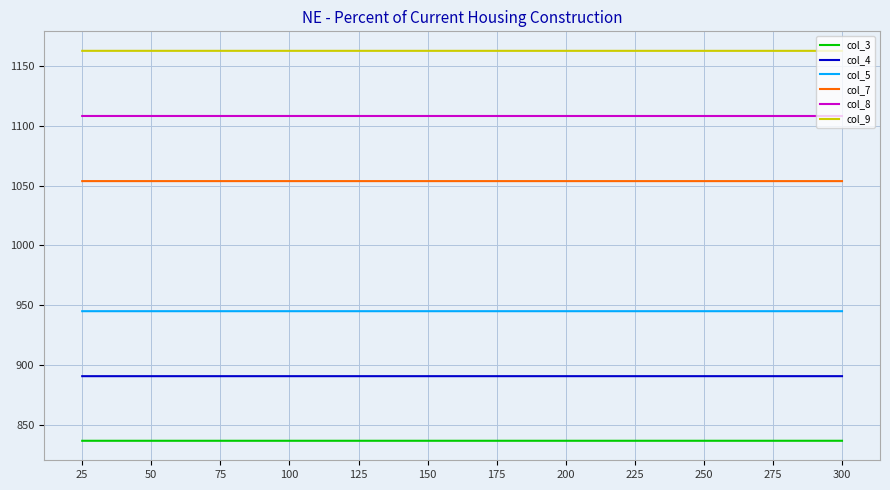

Is it true that col_5 equals 1601.1 at 75?

False